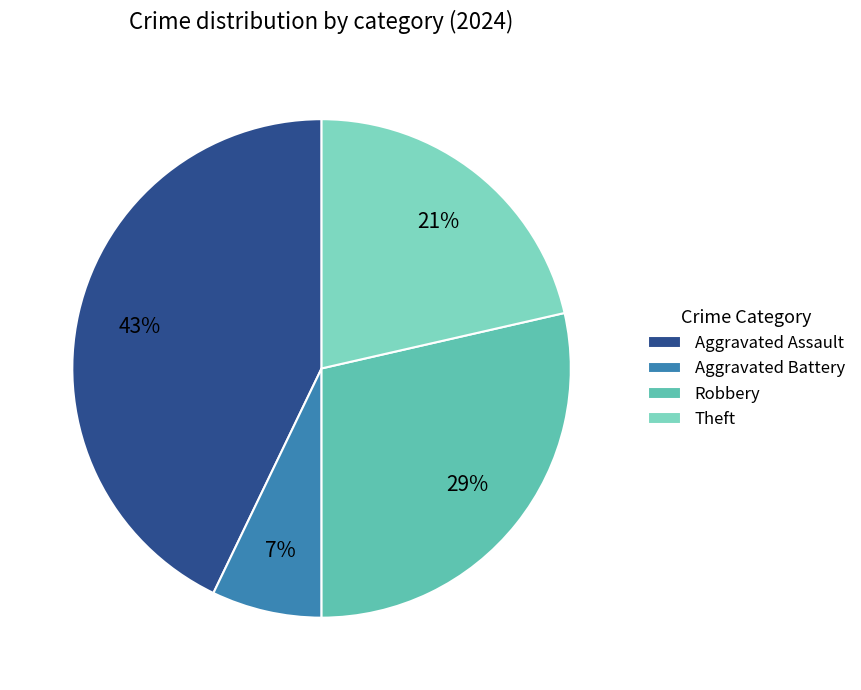

How many slices are in this pie chart?

4